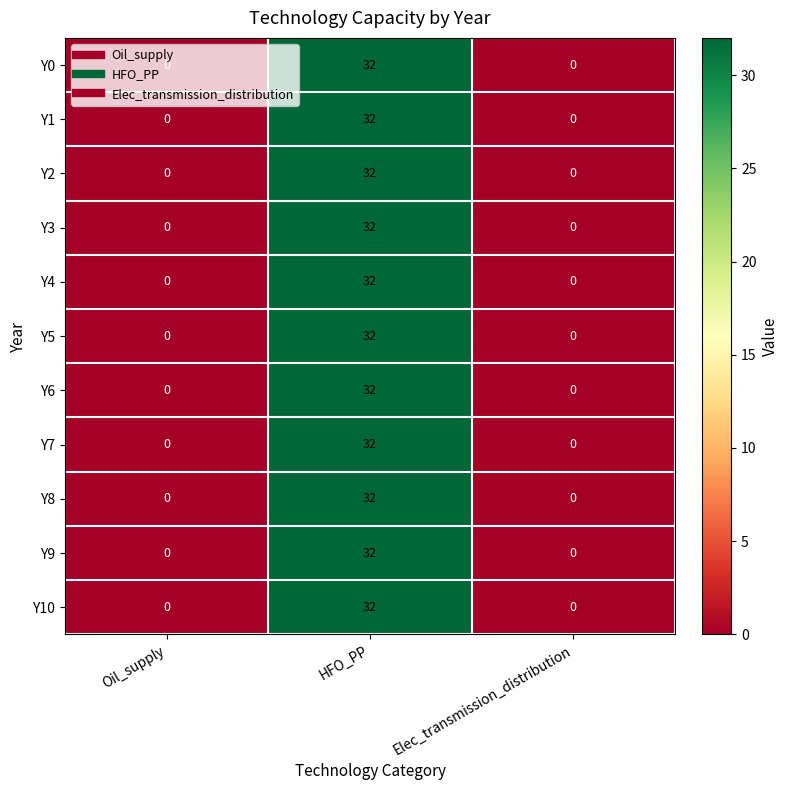

Count the Y2 values in the range 0 to 32.

3